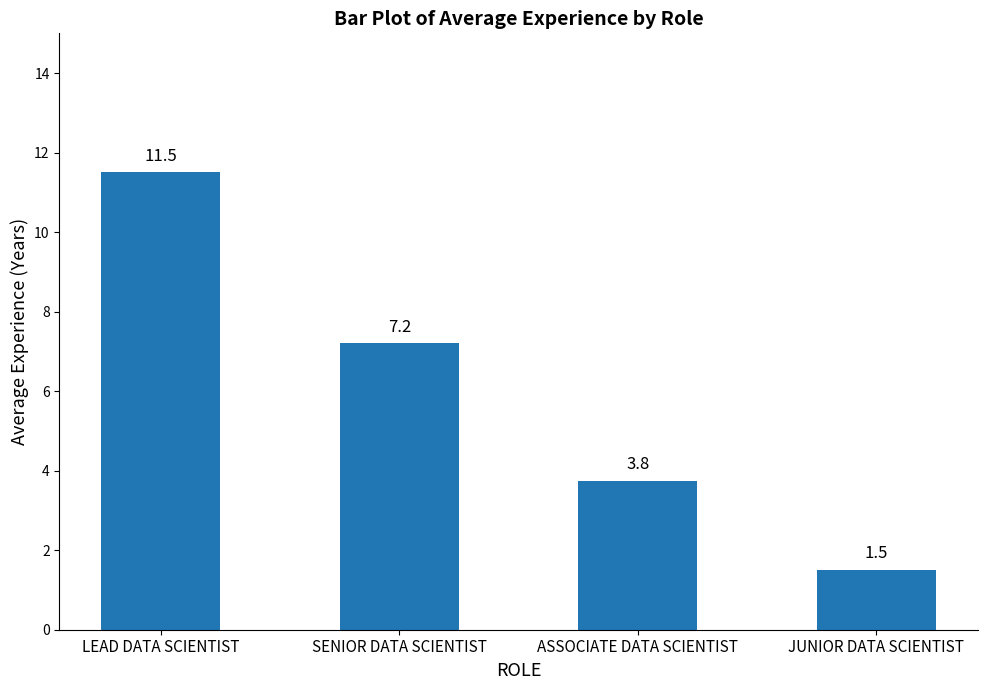

What is the difference between the maximum and minimum values?

10.0